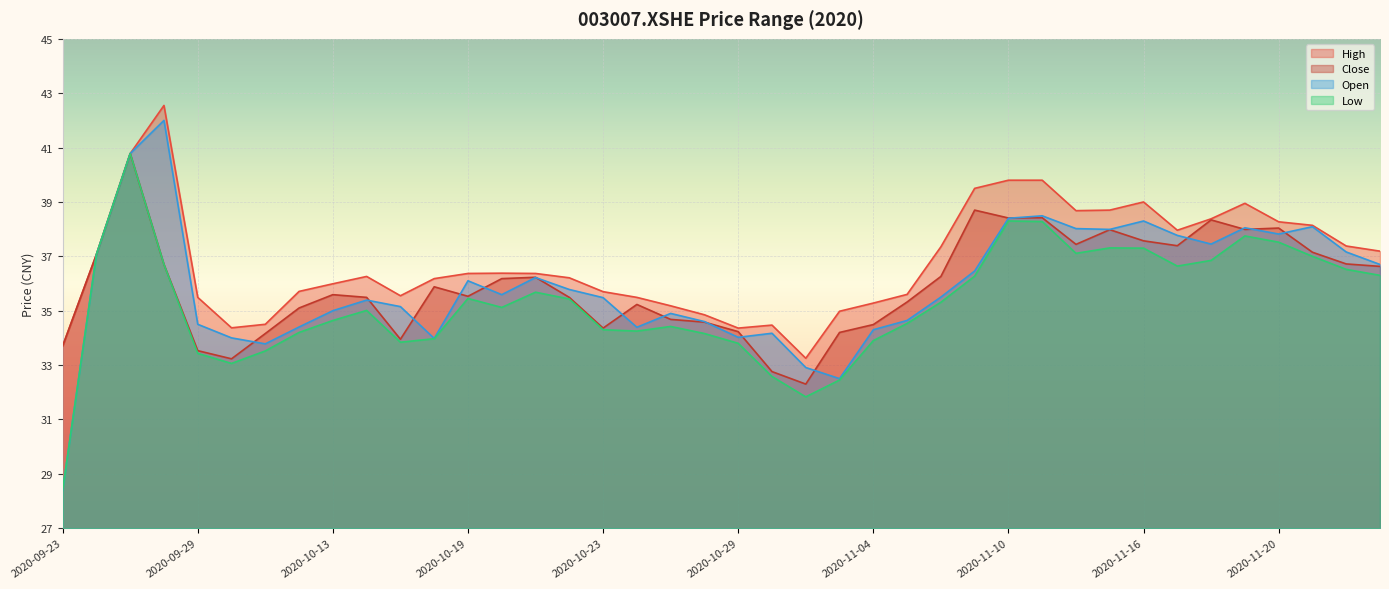

Rank the categories by close value from highest to lowest.

2020-09-25, 2020-11-09, 2020-11-11, 2020-11-10, 2020-11-18, 2020-11-20, 2020-11-19, 2020-11-13, 2020-11-16, 2020-11-12, 2020-11-17, 2020-11-23, 2020-09-24, 2020-11-24, 2020-09-28, 2020-11-25, 2020-11-06, 2020-10-21, 2020-10-20, 2020-10-16, 2020-10-13, 2020-10-19, 2020-10-14, 2020-10-22, 2020-11-05, 2020-10-26, 2020-10-12, 2020-10-27, 2020-10-28, 2020-11-04, 2020-10-23, 2020-10-29, 2020-11-03, 2020-10-09, 2020-10-15, 2020-09-23, 2020-09-29, 2020-09-30, 2020-10-30, 2020-11-02